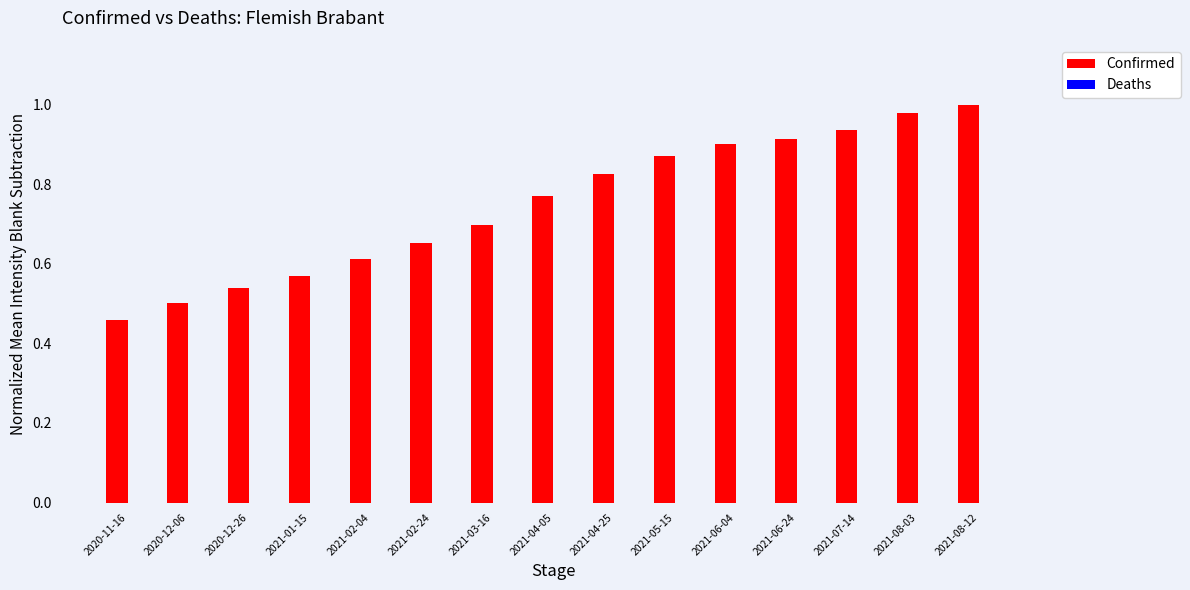

What is the label of the 6th bar from the right?

2021-05-15